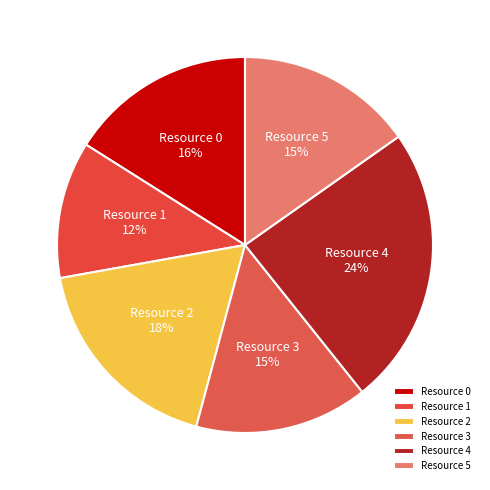

Which slice is the largest?

Resource 4